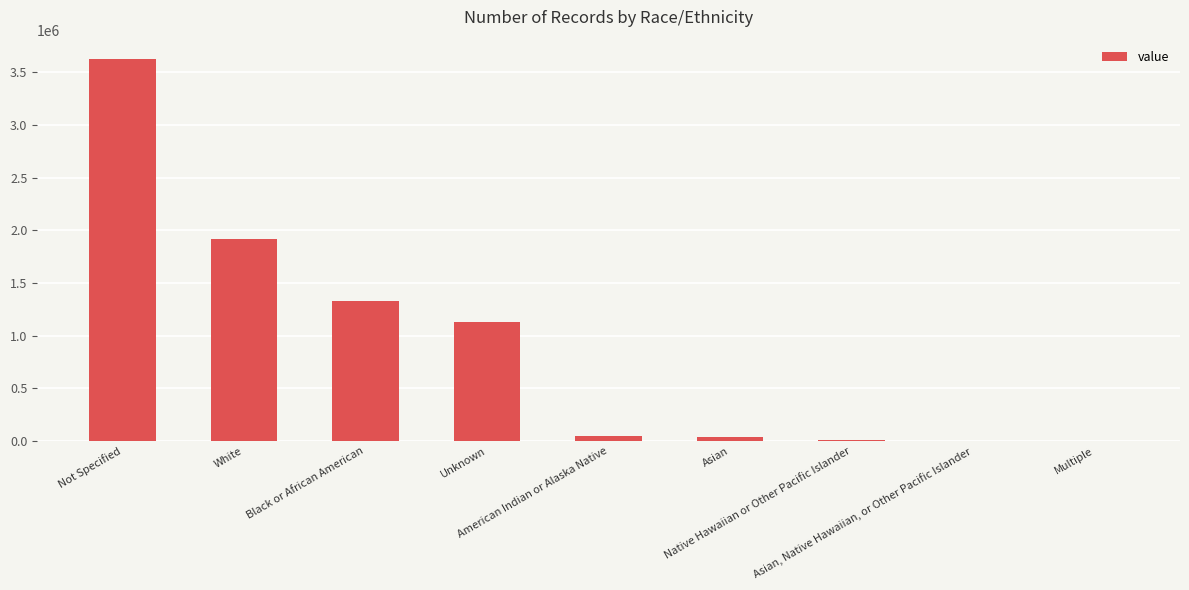

What is the greatest value displayed?

3627683